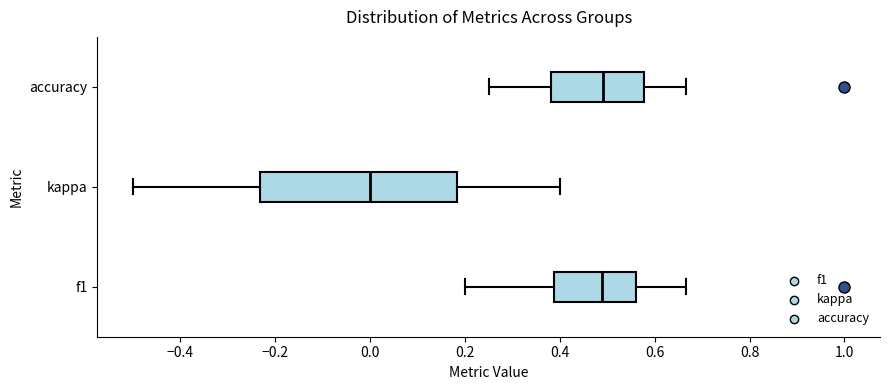

Which box has the furthest to the left median line?

kappa